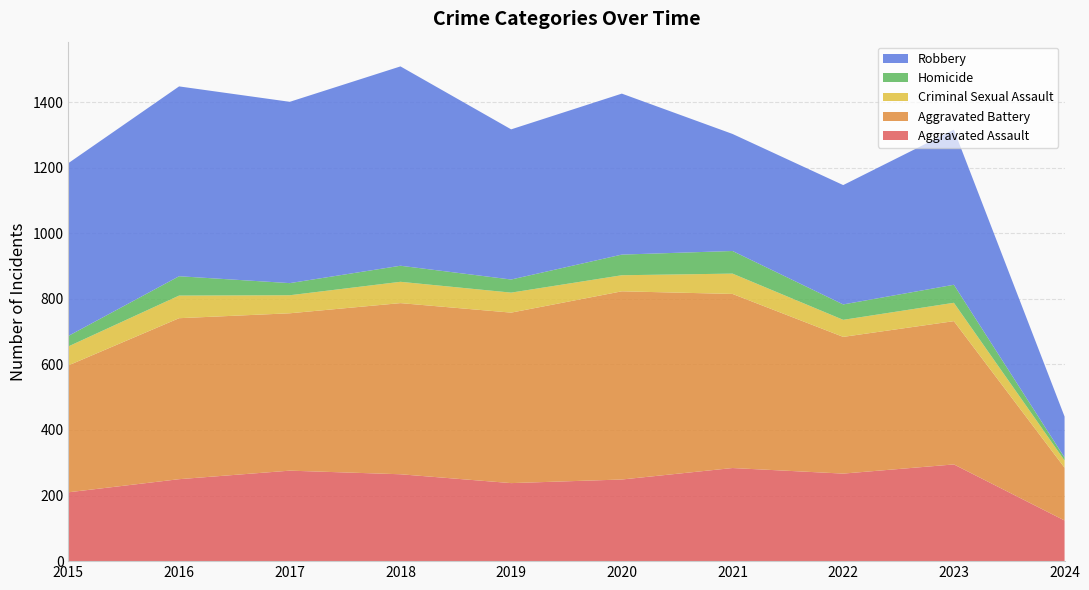

Reading left to right, transcribe all the data shown in this chart.

Aggravated Assault: 2015=210	2016=250	2017=276	2018=265	2019=238	2020=249	2021=284	2022=267	2023=295	2024=124
Aggravated Battery: 2015=387	2016=491	2017=480	2018=522	2019=520	2020=574	2021=531	2022=417	2023=437	2024=161
Criminal Sexual Assault: 2015=58	2016=69	2017=55	2018=65	2019=61	2020=49	2021=62	2022=52	2023=56	2024=22
Homicide: 2015=32	2016=59	2017=37	2018=49	2019=40	2020=63	2021=69	2022=47	2023=55	2024=9
Robbery: 2015=527	2016=579	2017=553	2018=608	2019=458	2020=491	2021=357	2022=364	2023=473	2024=125